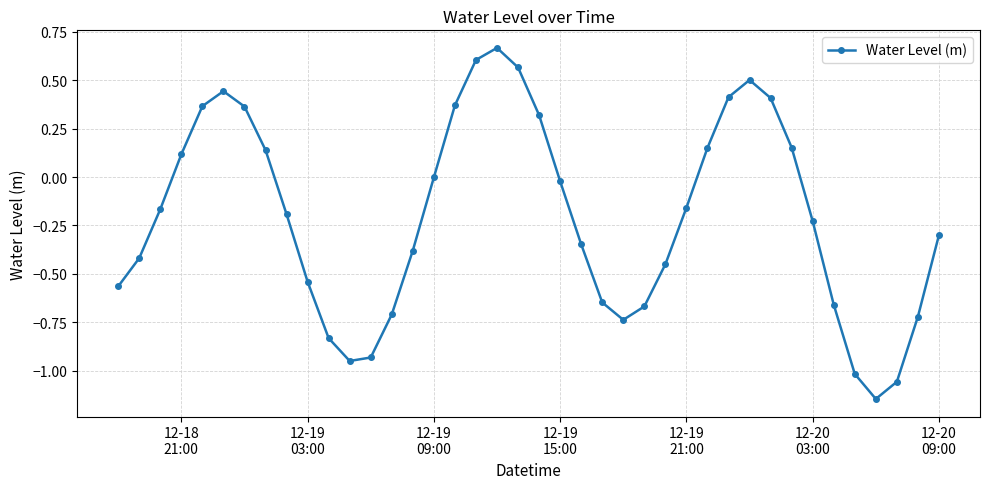

Count the number of data series in this chart.

1